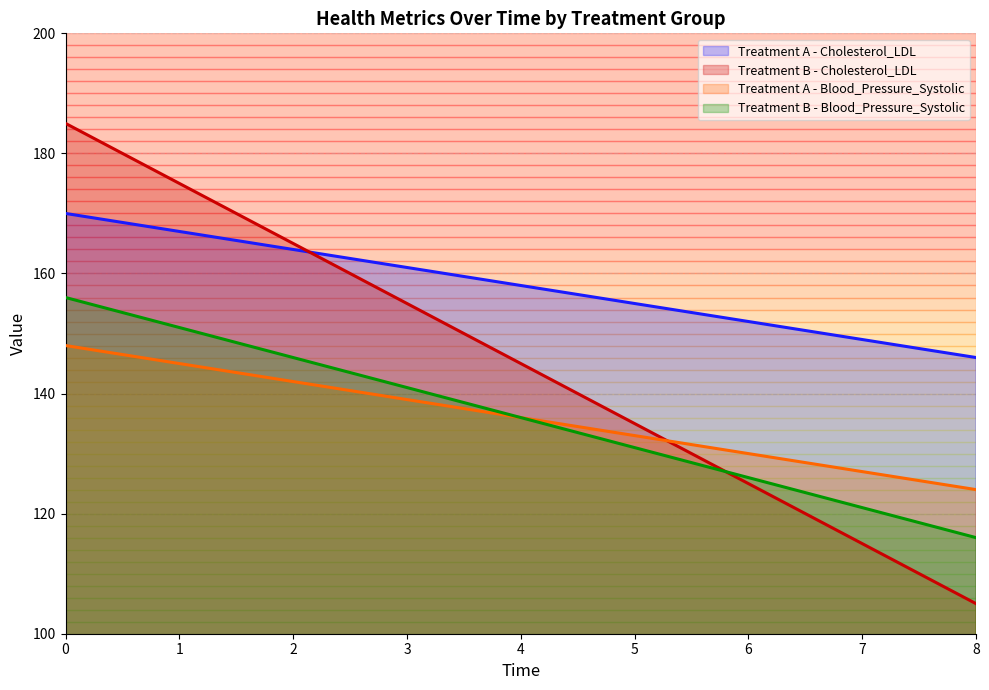

What is the total value across all series at 7?

512